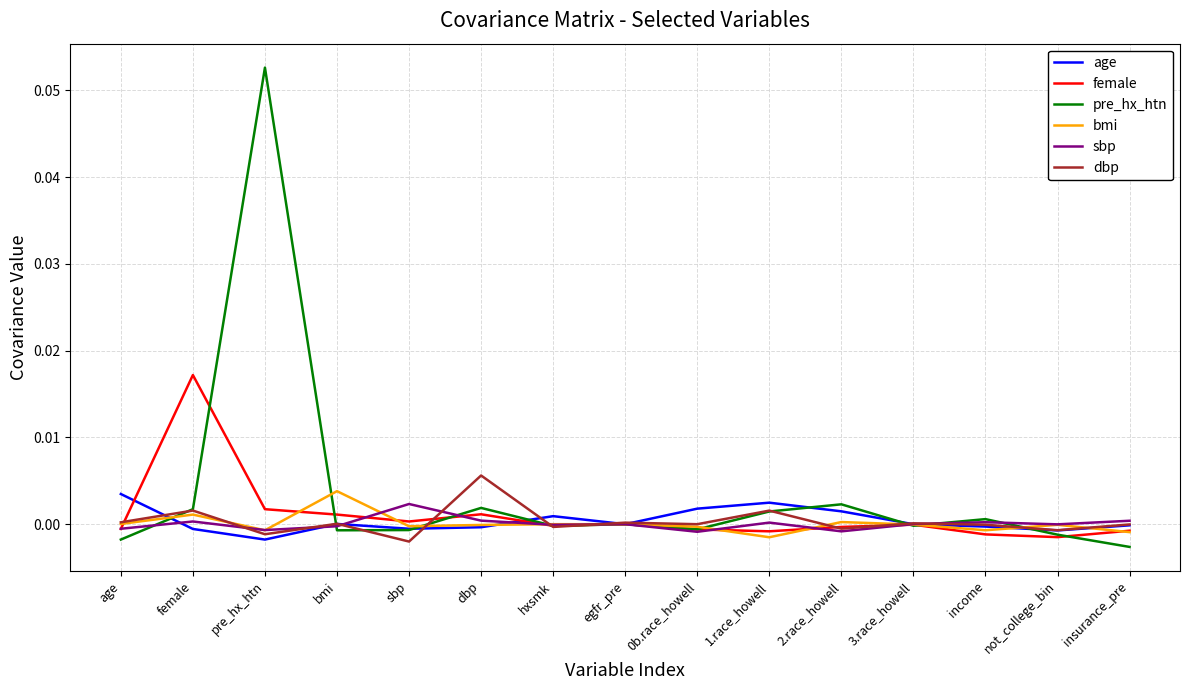

The bmi series shows -0.0 at insurance_pre. True or false?

True